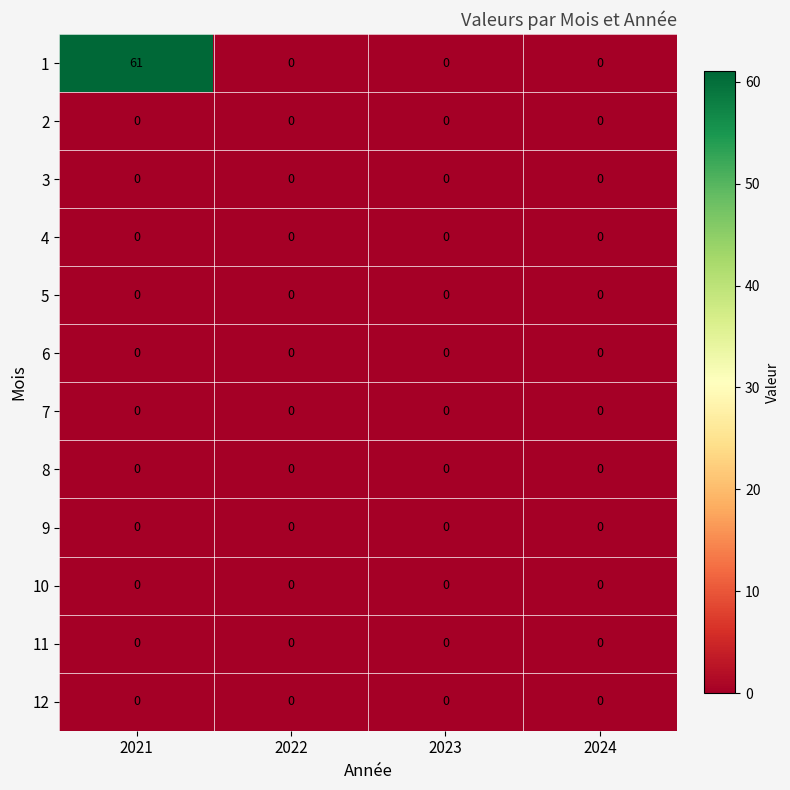

Which series has the largest range (max minus min)?

1